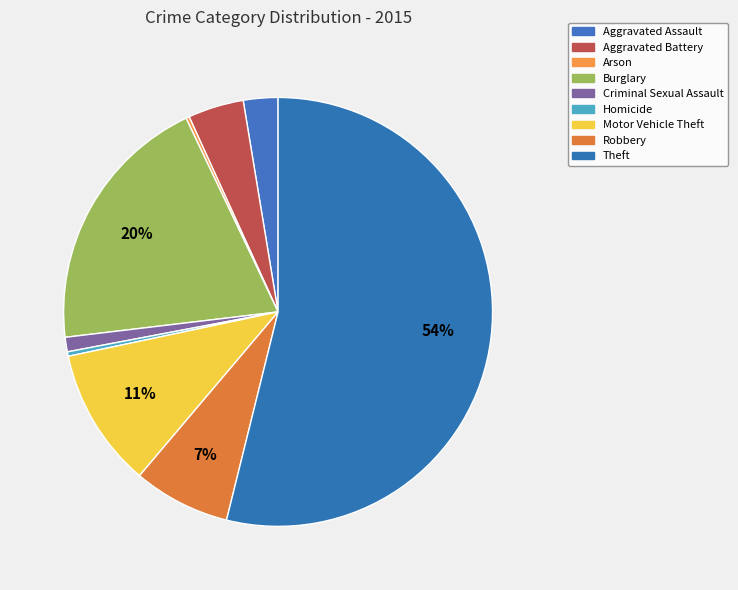

Count the number of slices in the pie.

9